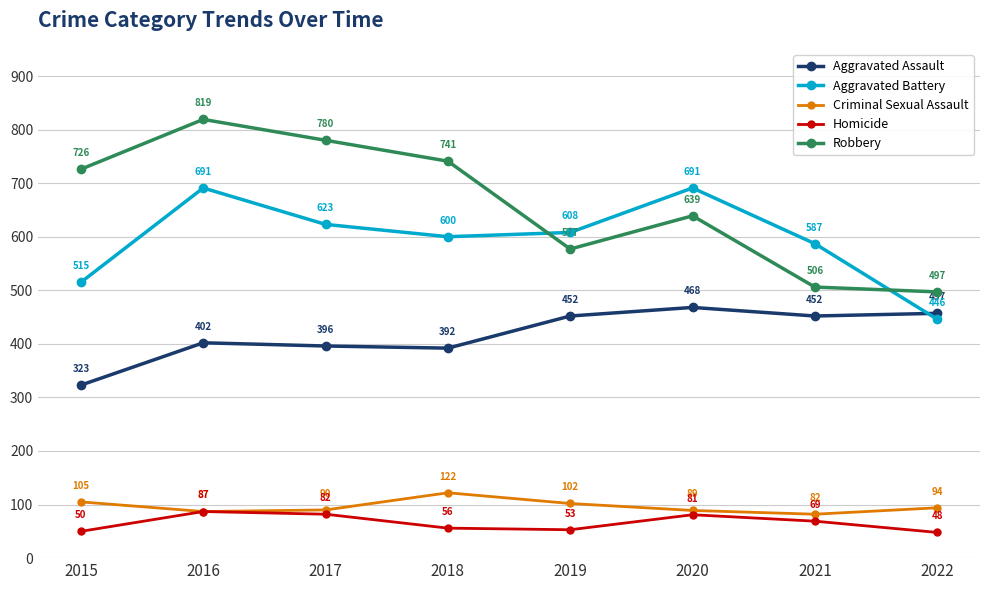

Is it true that Robbery equals 497 at 2022?

True